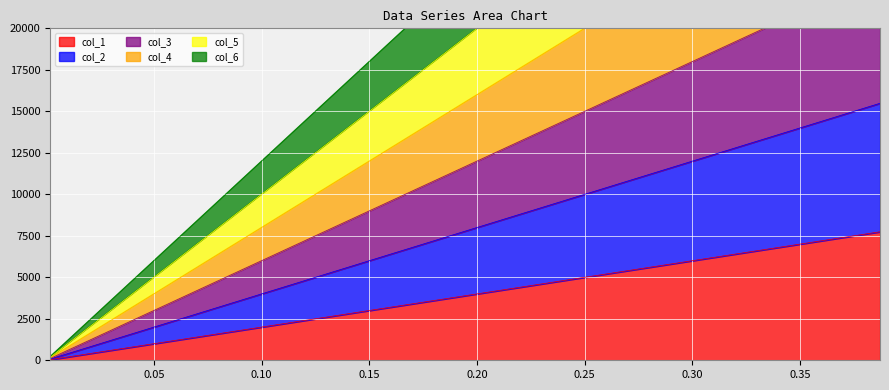

True or false: col_4 and col_2 cross at least once.

False